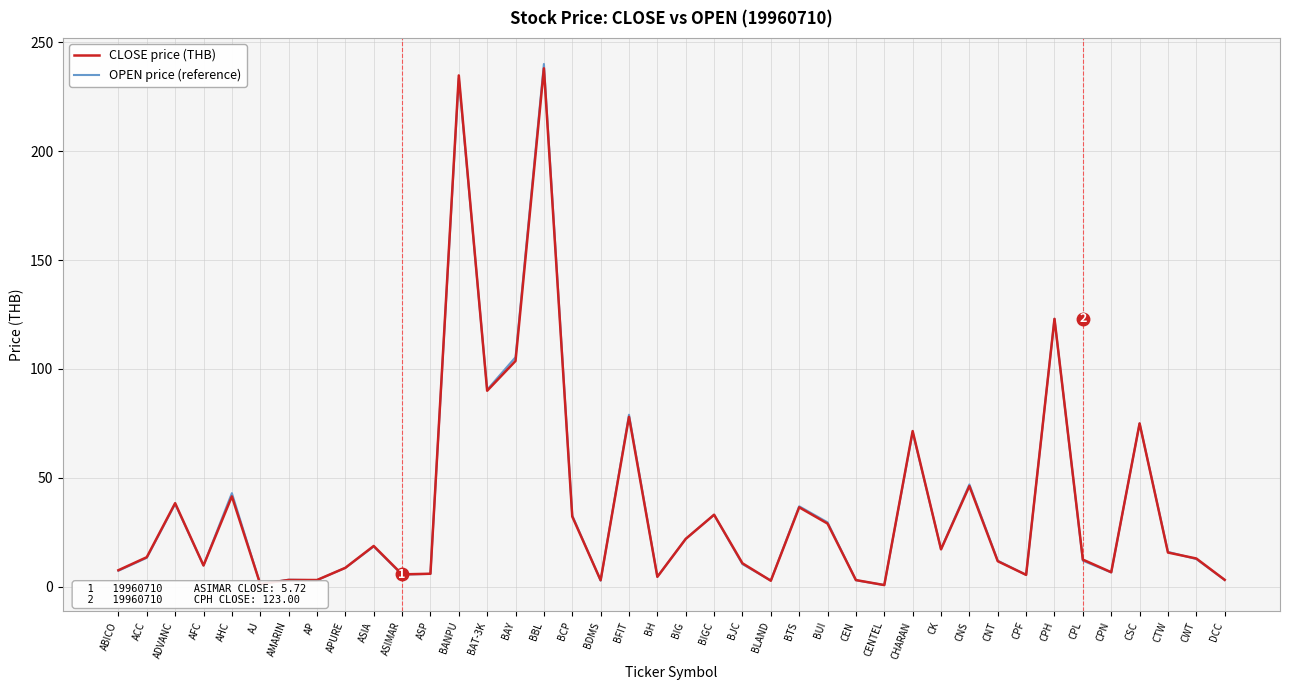

What is the difference between the CLOSE price (THB) values at CEN and CPN?

3.6